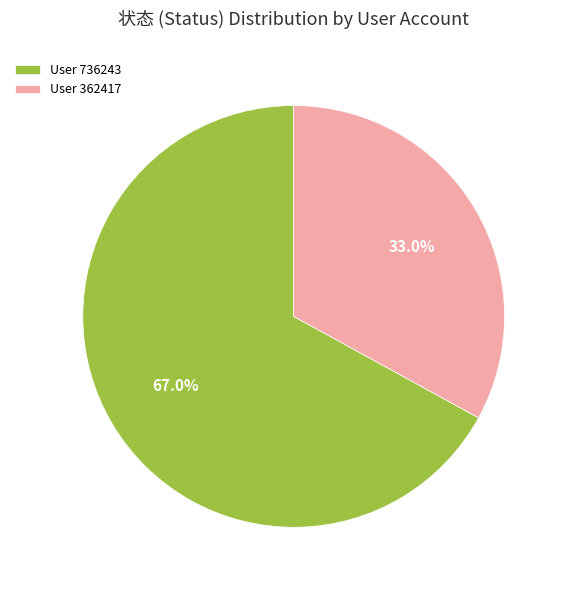

What is the ratio of the value at User 362417 to the value at User 736243?

0.5